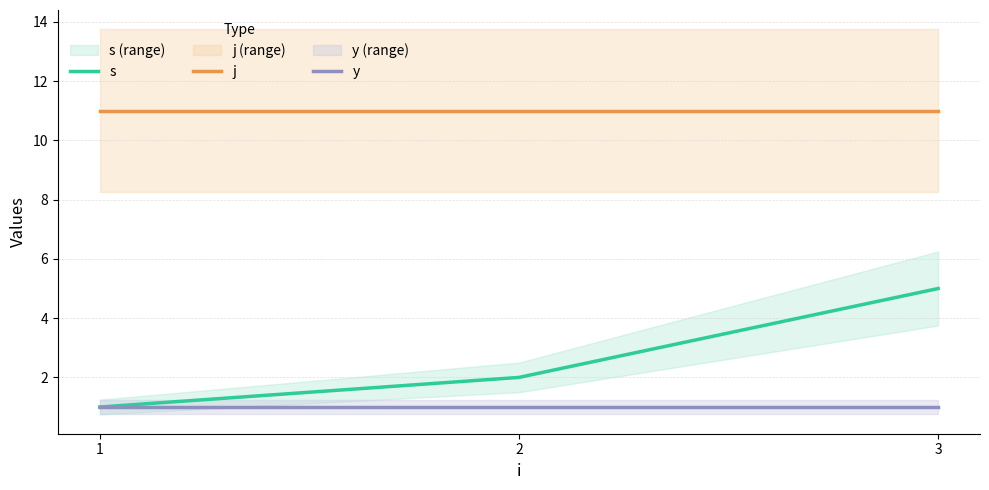

Which category has the highest value in the y series?

1